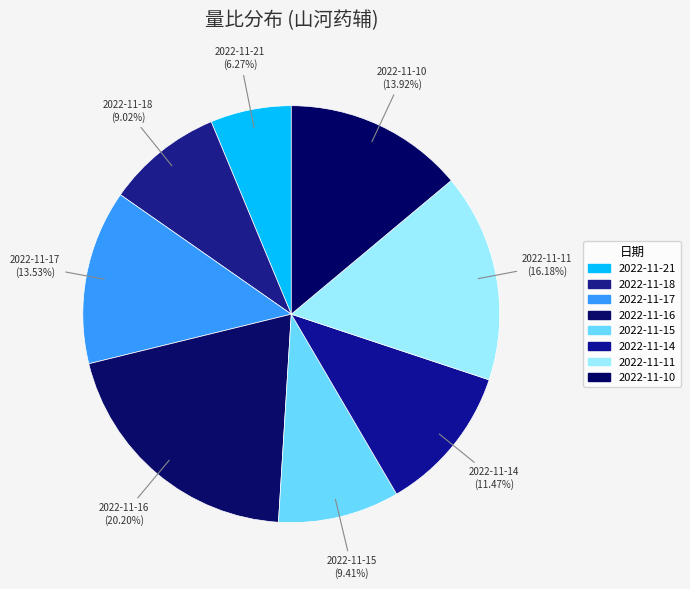

Approximately how many times larger is the value at 2022-11-11 compared to 2022-11-16?

0.8